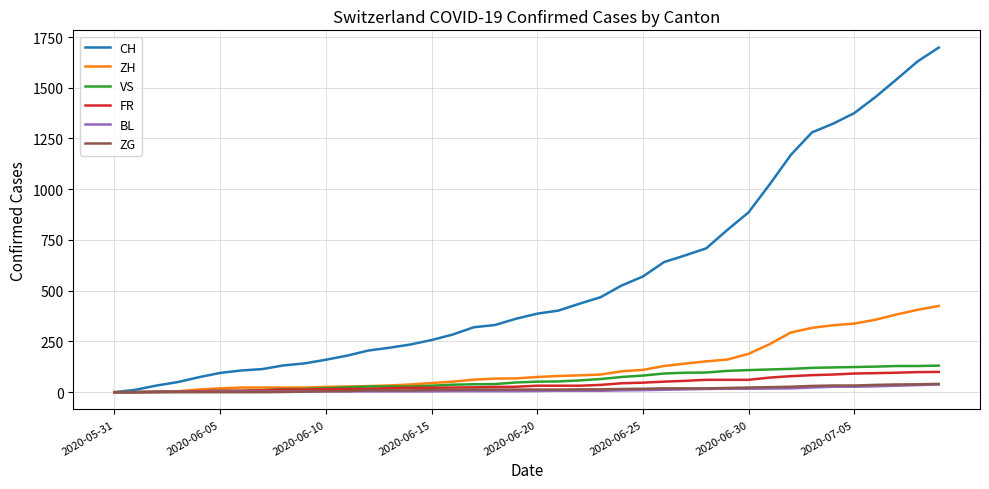

How many lines are shown in the chart?

6